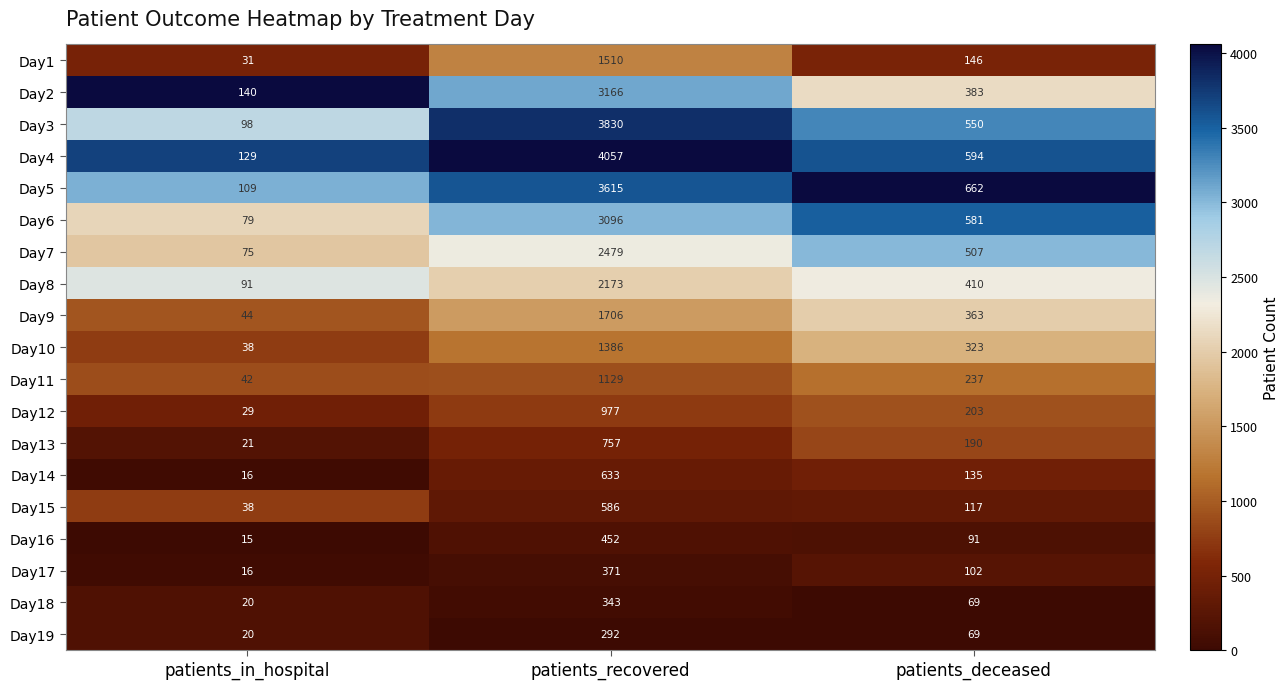

What is the approximate value of Day14 at patients_recovered, to the nearest 100?

600